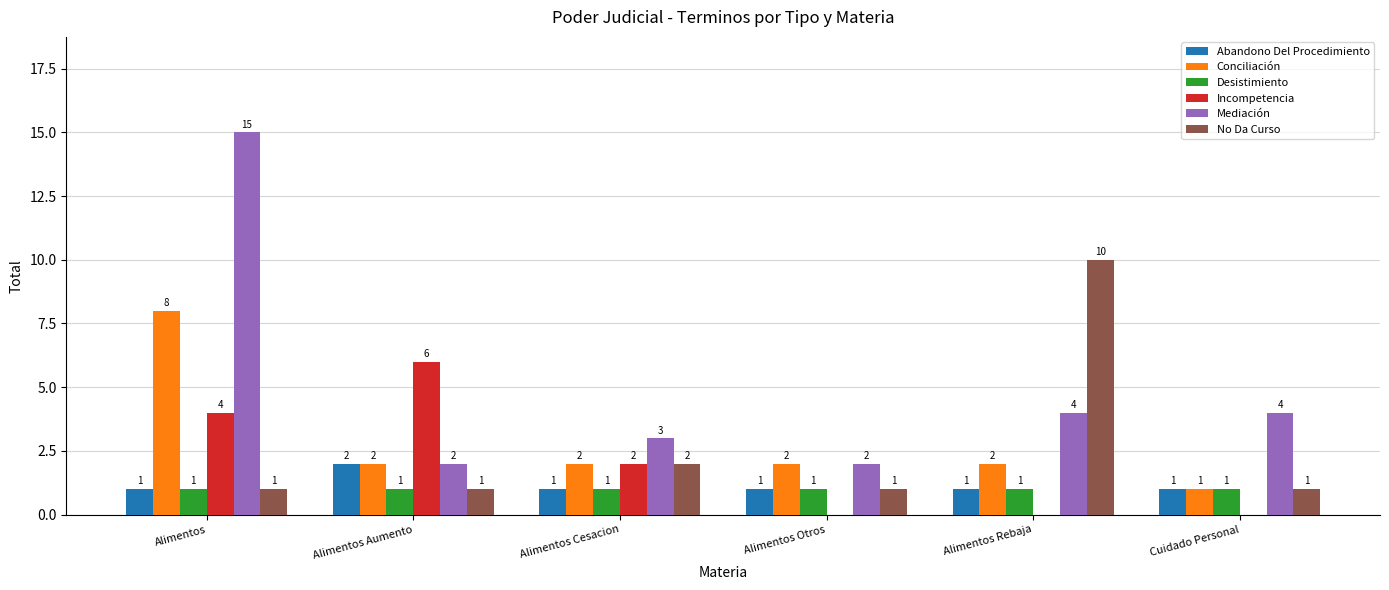

True or false: Mediación has a value of 1 at Cuidado Personal.

False